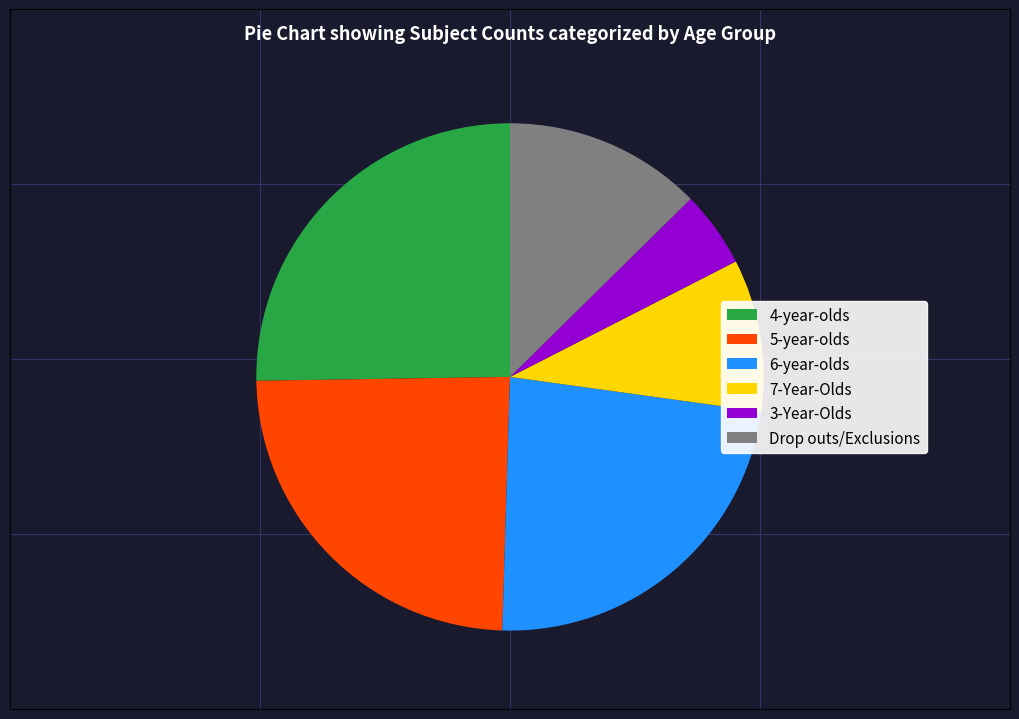

Approximately how many times larger is the value at 5-year-olds compared to 4-year-olds?

1.0